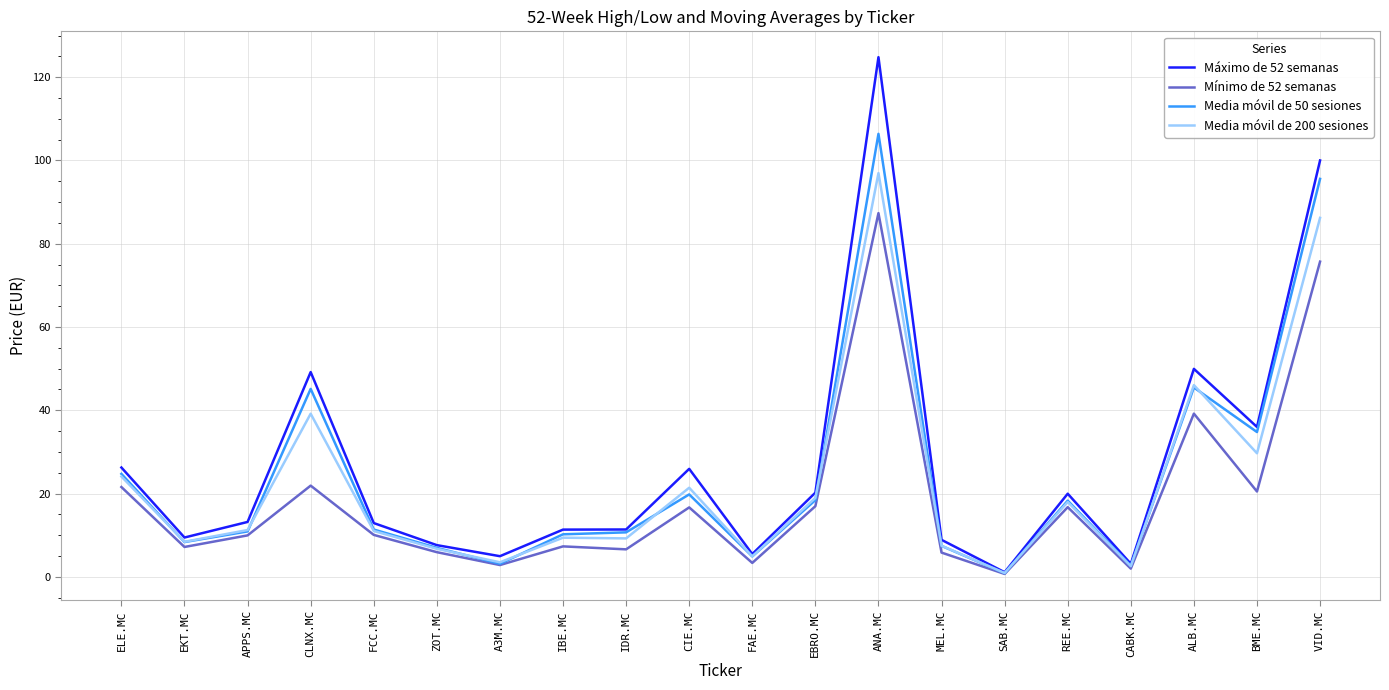

What position from the right is ALB.MC?

3